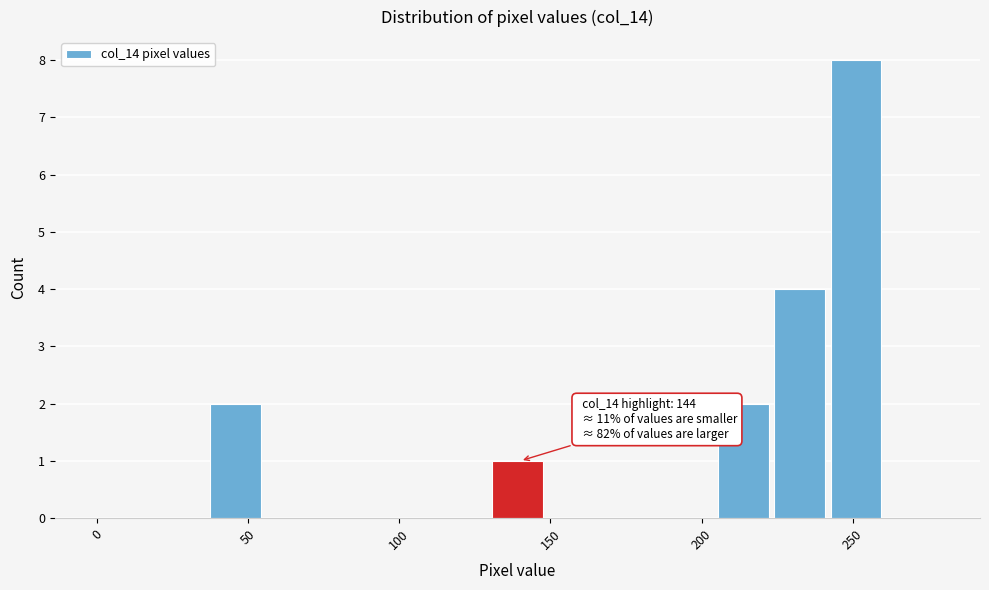

Around what value on the x-axis is the tallest bar? Give the approximate position of its centre, as read against the axis.

250